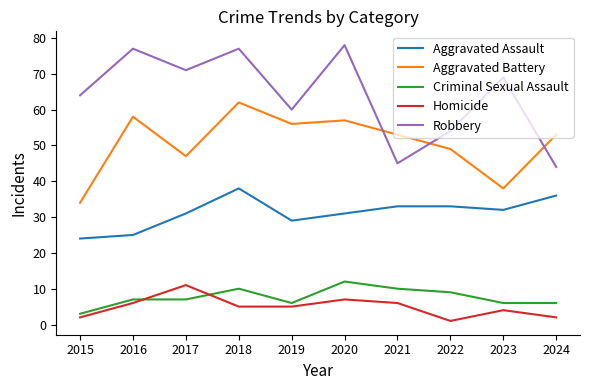

Rank the series at 2018 from highest to lowest value.

Robbery, Aggravated Battery, Aggravated Assault, Criminal Sexual Assault, Homicide